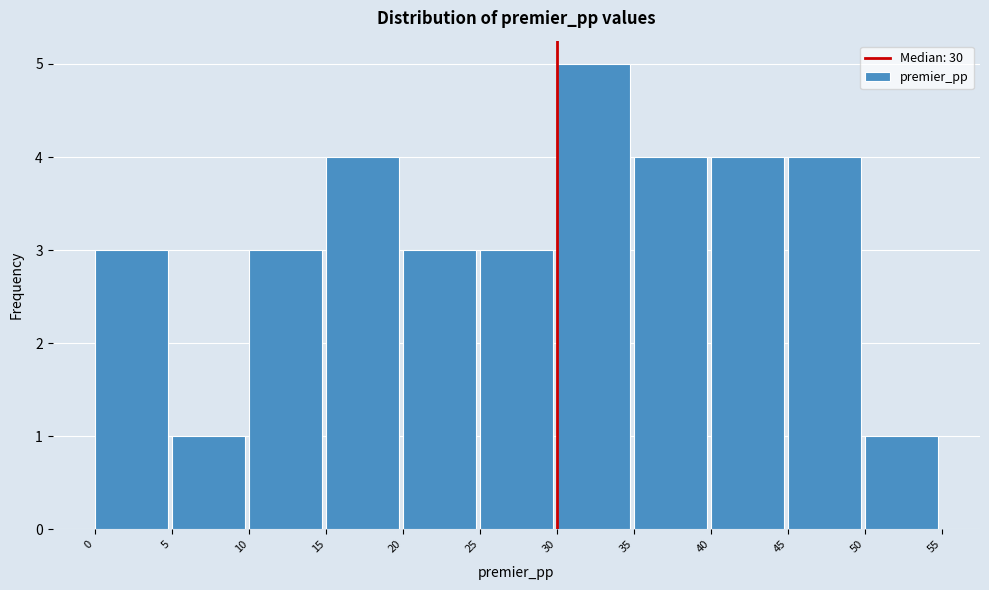

Over which range of the x-axis is the bar tallest?

30 to 35